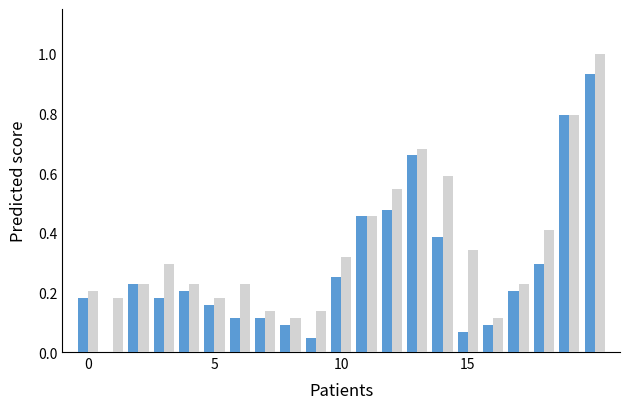

What is the greatest value displayed?

1.0